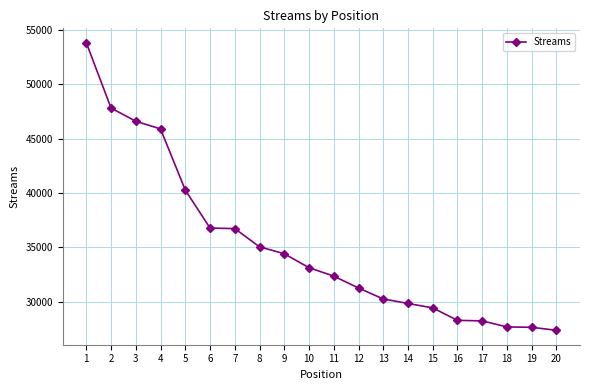

What is the ratio of the value at 14 to the value at 15?

1.0